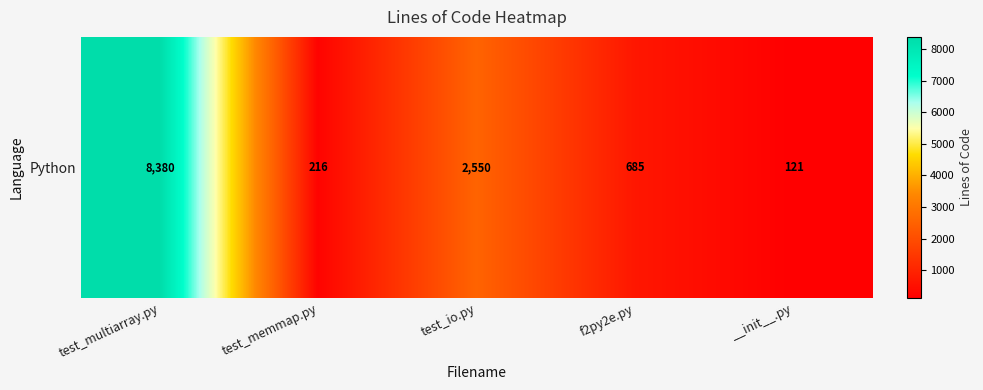

The chart shows a value of 216 at test_memmap.py. True or false?

True